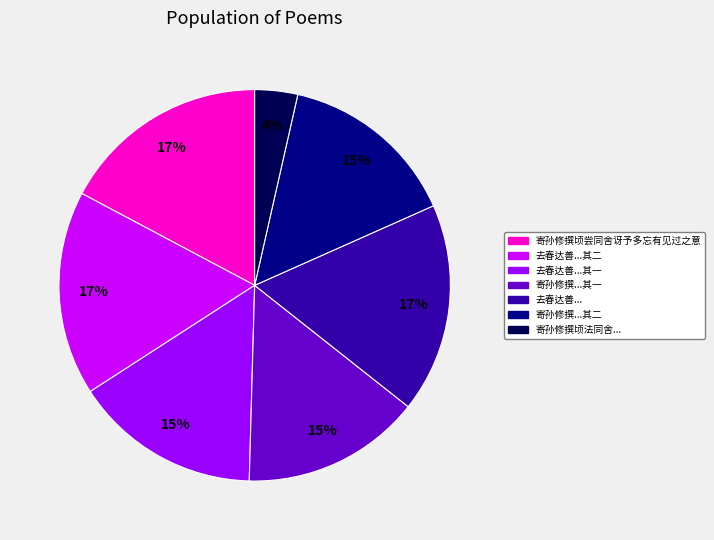

How many segments does this pie chart have?

7